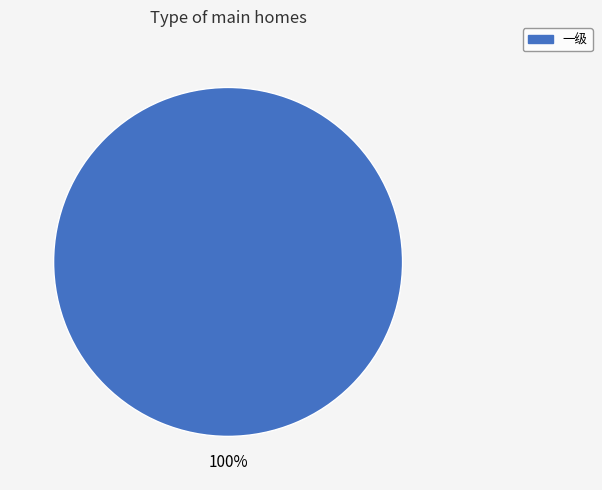

True or false: 一级 accounts for 100% of the total.

True